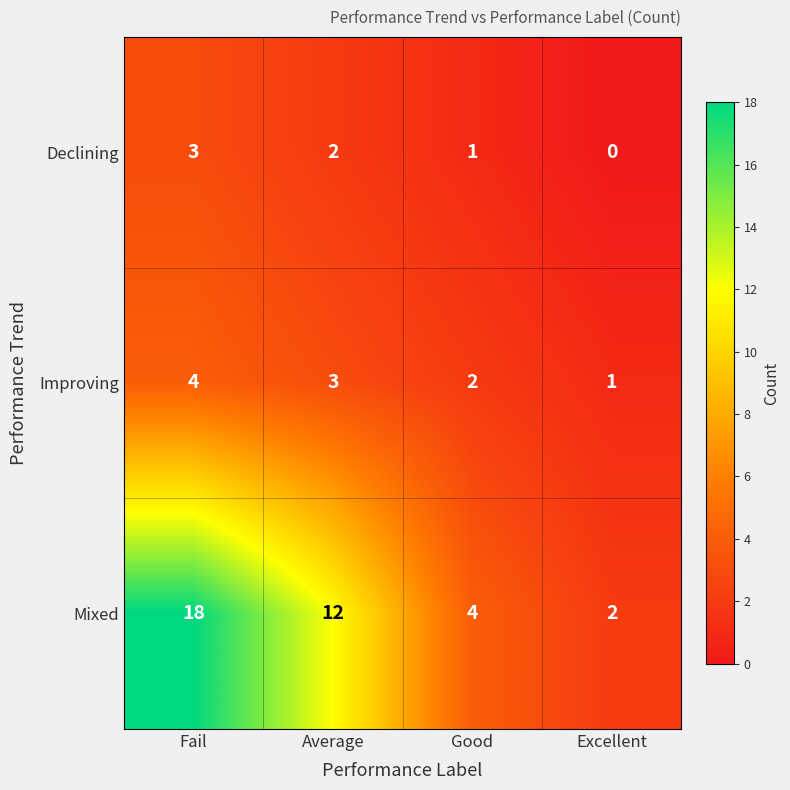

How many Declining values are between 1 and 3?

3